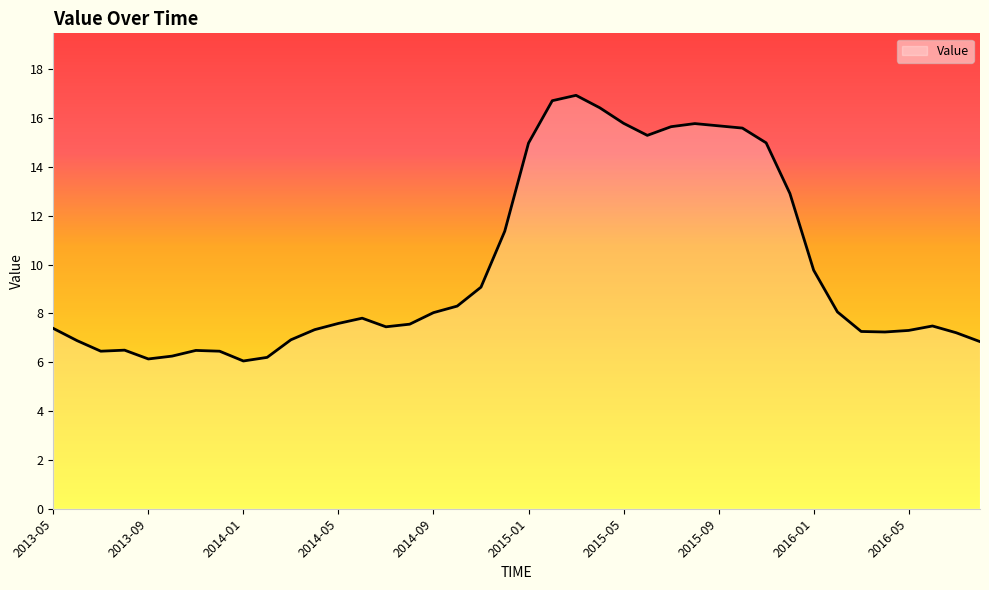

How many categories are shown in the chart?

40